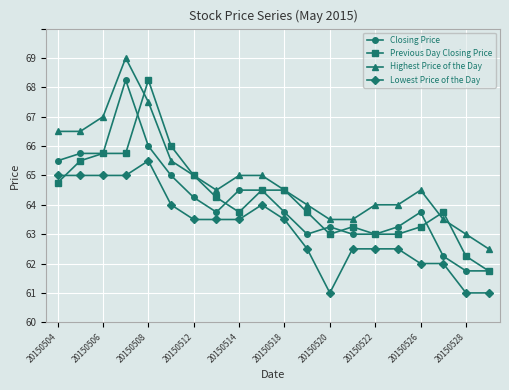

Reading right to left, what are all the values shown in this chart?

Closing Price: 60.8	60.8	61.2	62.8	62.2	62.0	62.0	62.2	62.0	62.8	63.5	63.5	62.8	63.2	64.0	65.0	67.2	64.8	64.8	64.5
Previous Day Closing Price: 60.8	61.2	62.8	62.2	62.0	62.0	62.2	62.0	62.8	63.5	63.5	62.8	63.2	64.0	65.0	67.2	64.8	64.8	64.5	63.8
Highest Price of the Day: 61.5	62.0	62.5	63.5	63.0	63.0	62.5	62.5	63.0	63.5	64.0	64.0	63.5	64.0	64.5	66.5	68.0	66.0	65.5	65.5
Lowest Price of the Day: 60.0	60.0	61.0	61.0	61.5	61.5	61.5	60.0	61.5	62.5	63.0	62.5	62.5	62.5	63.0	64.5	64.0	64.0	64.0	64.0